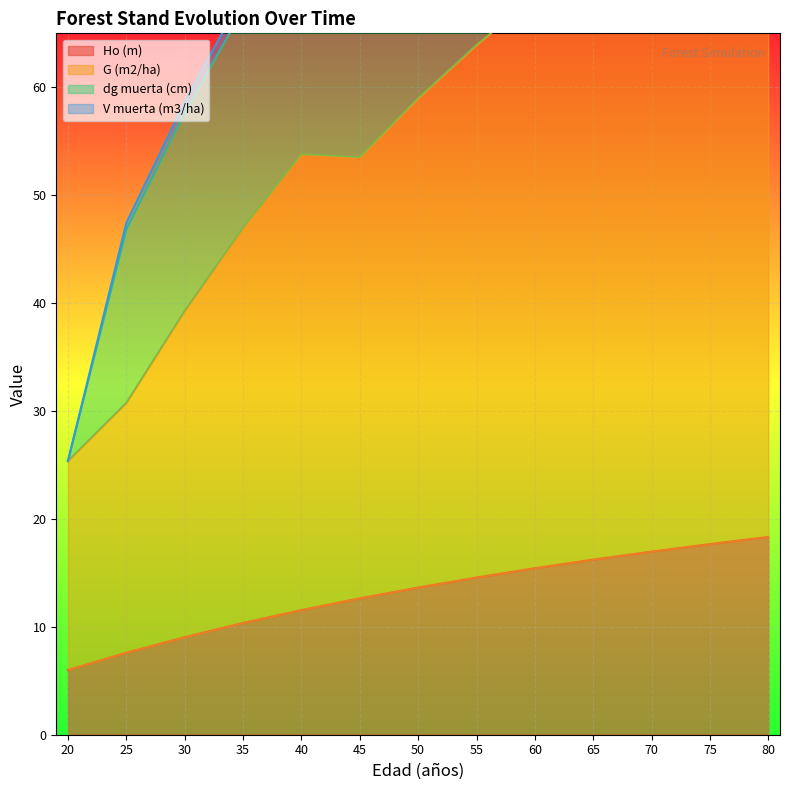

In G (m2/ha), how many points are lower than both neighbors (excluding endpoints)?

2